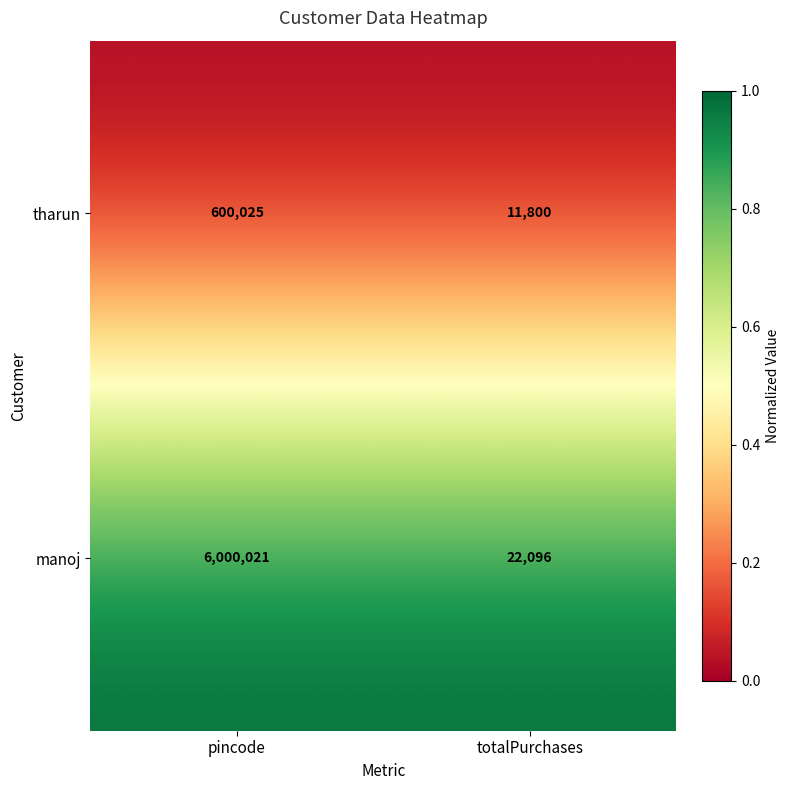

Which series changed the most between pincode and totalPurchases?

manoj